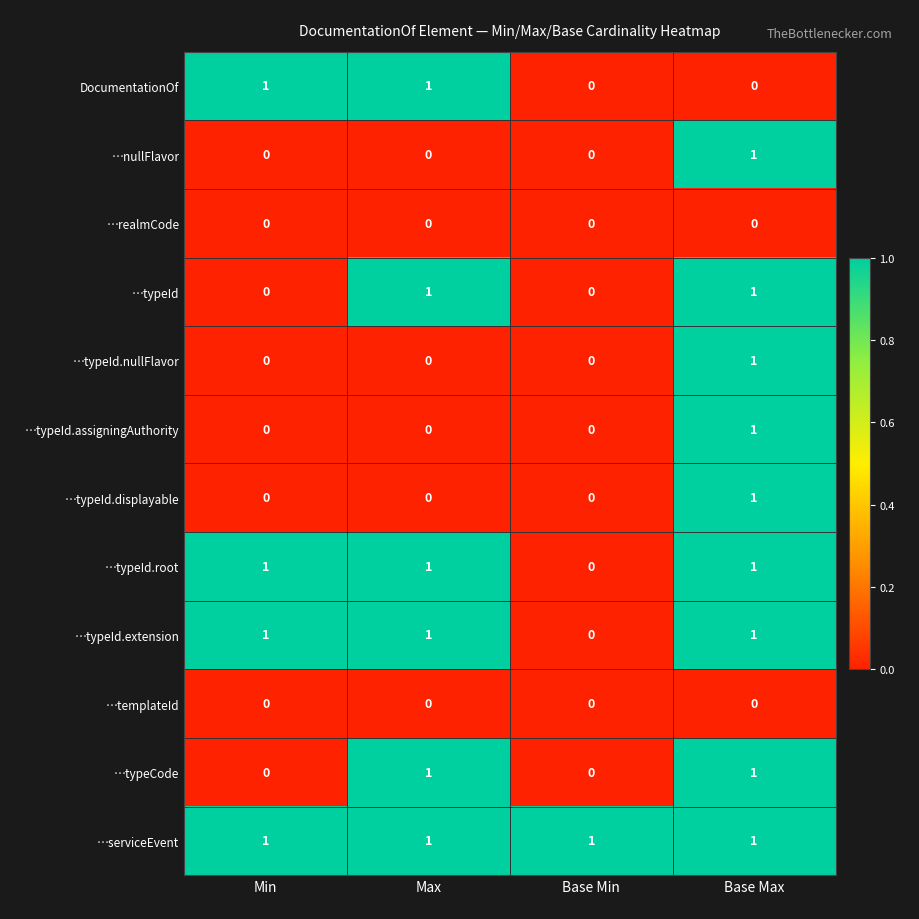

At how many categories does at least one series exceed 0?

4